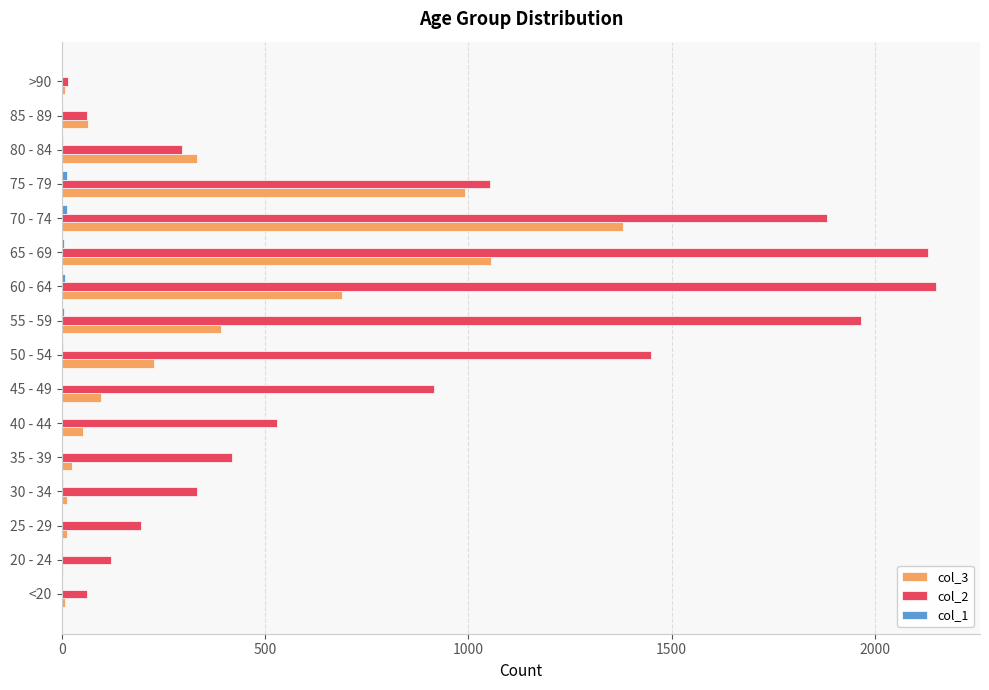

What is the maximum value shown in the chart?

2151